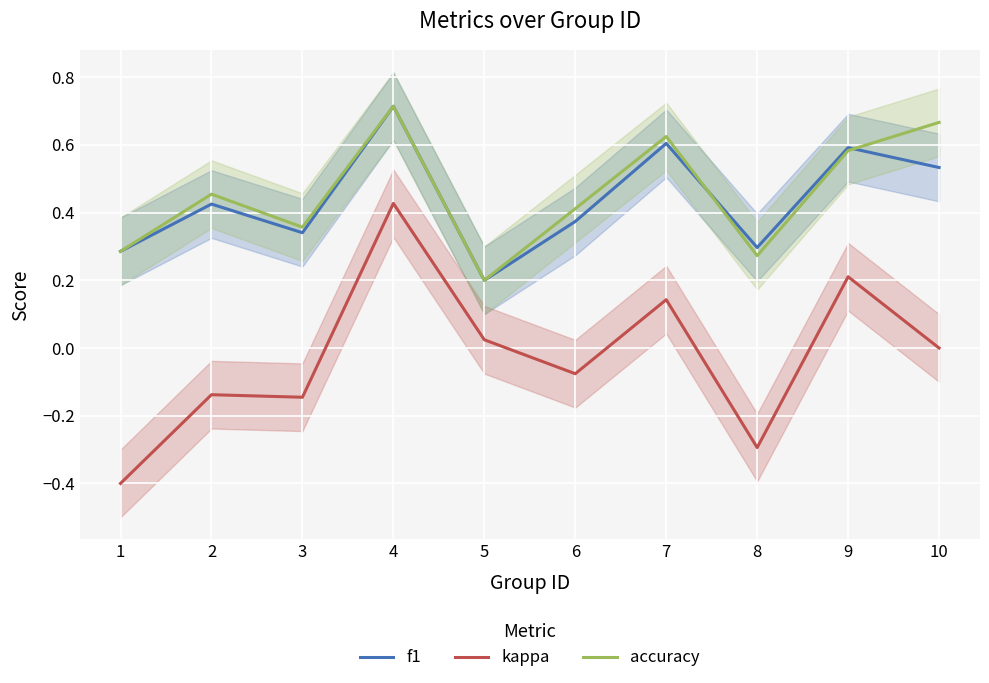

Between 10 and 8, which is larger?

10